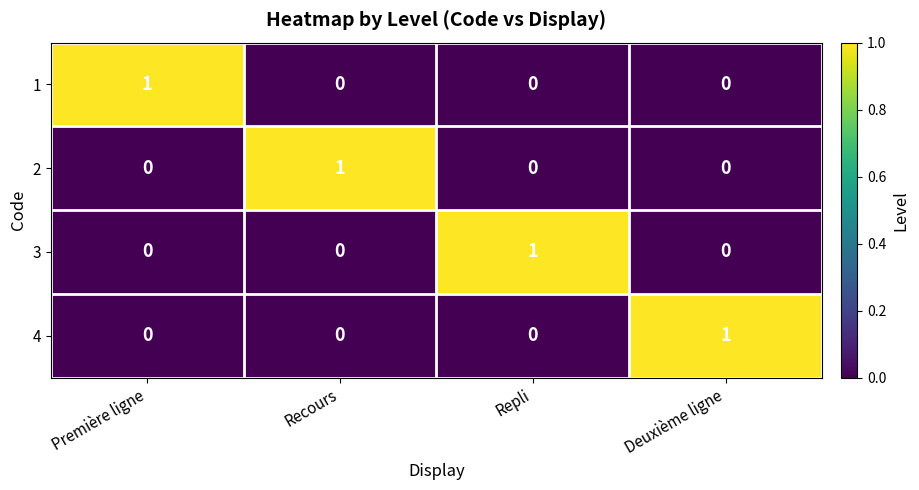

Count the 2 values in the range 0 to 1.

4